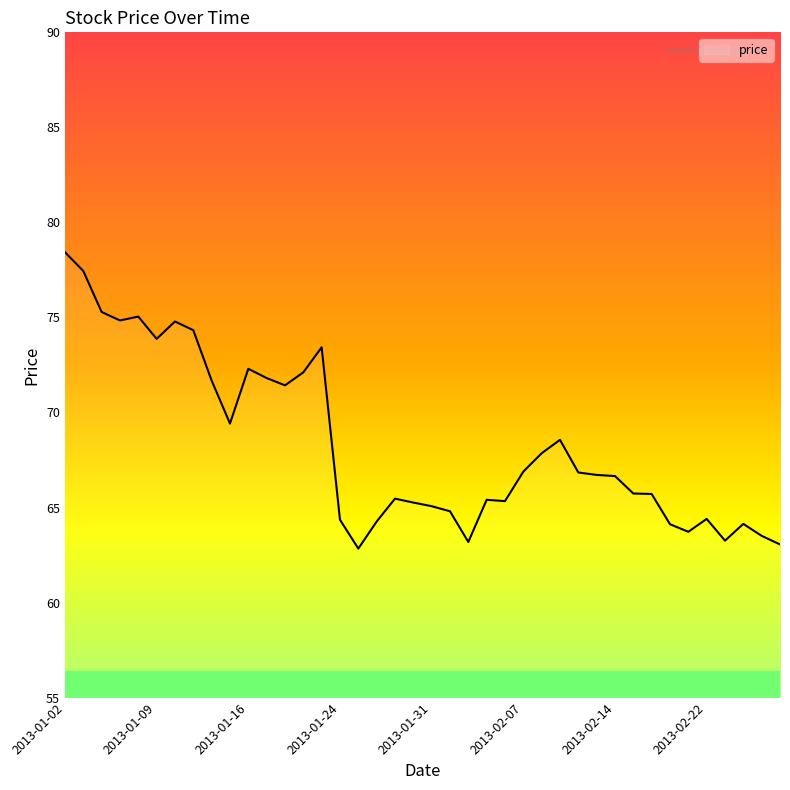

What is the difference between the maximum and minimum values?

15.6